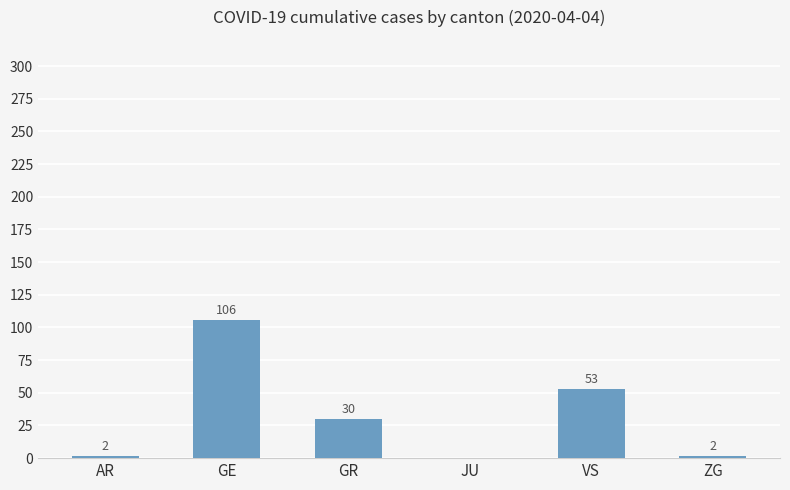

Which category has the highest value across all series?

GE